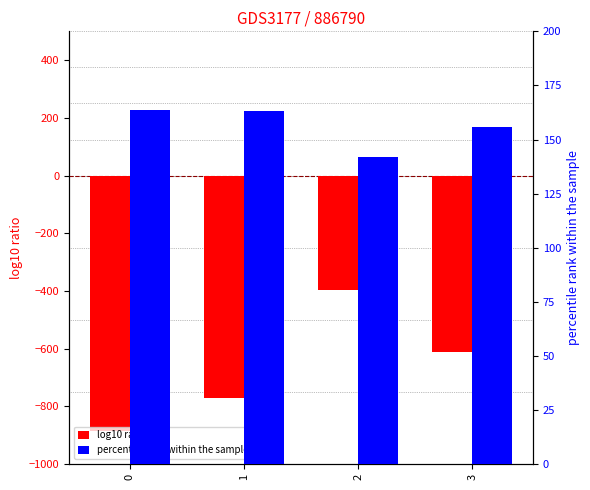

Reading left to right, extract all data points from this chart.

log10 ratio: 0=-887.0	1=-770.0	2=-398.0	3=-611.0
percentile rank within the sample: 0=163.4	1=163.3	2=142.0	3=155.9